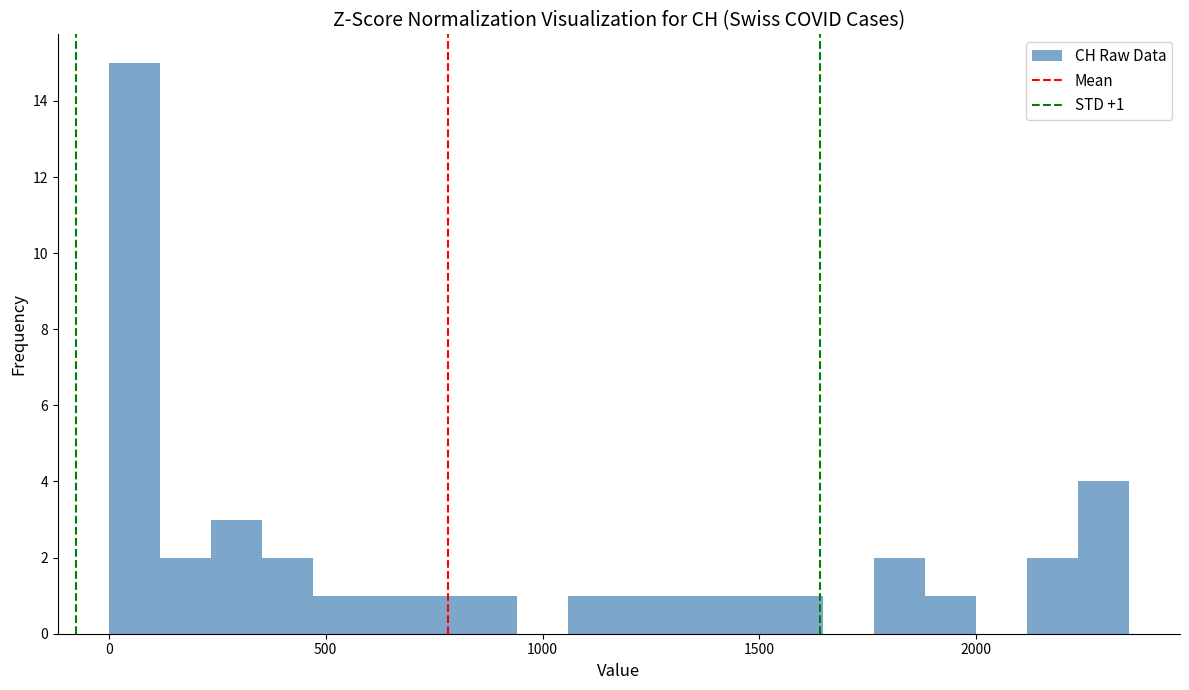

Read against the x-axis, roughly where is the centre of the tallest bar?

50